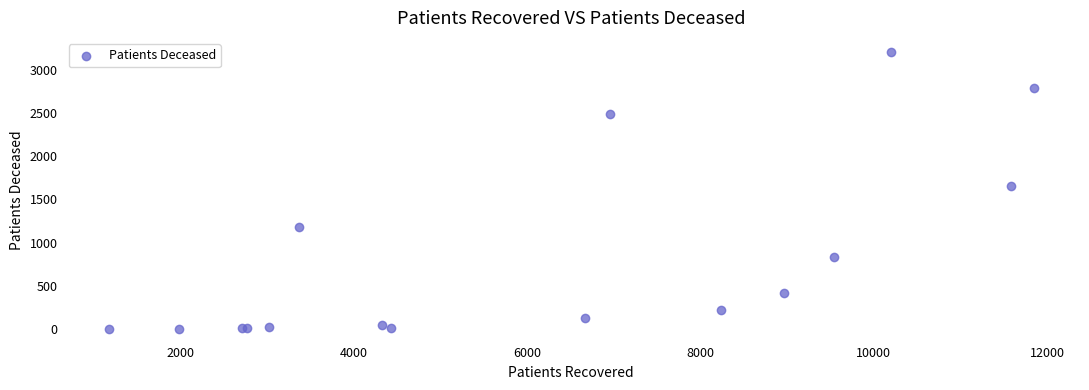

What Y value in the scatter plot is closest to 1607?

1652